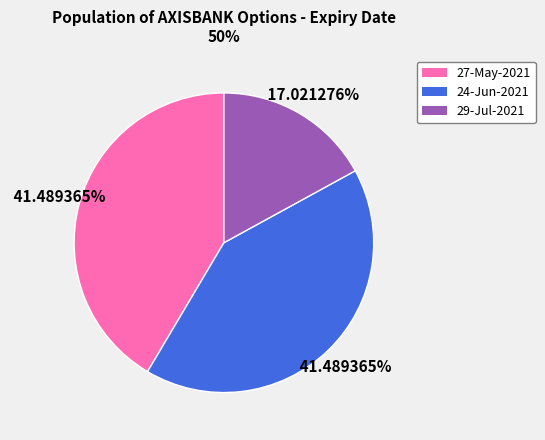

How much of the chart is everything except 29-Jul-2021?

83.0%